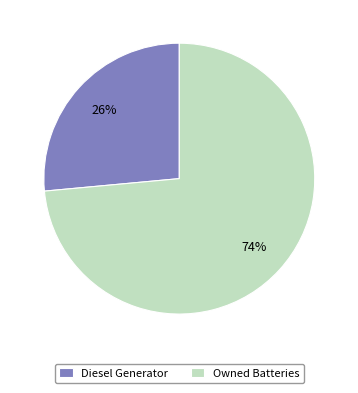

Rank the categories by value from lowest to highest.

Diesel Generator, Owned Batteries